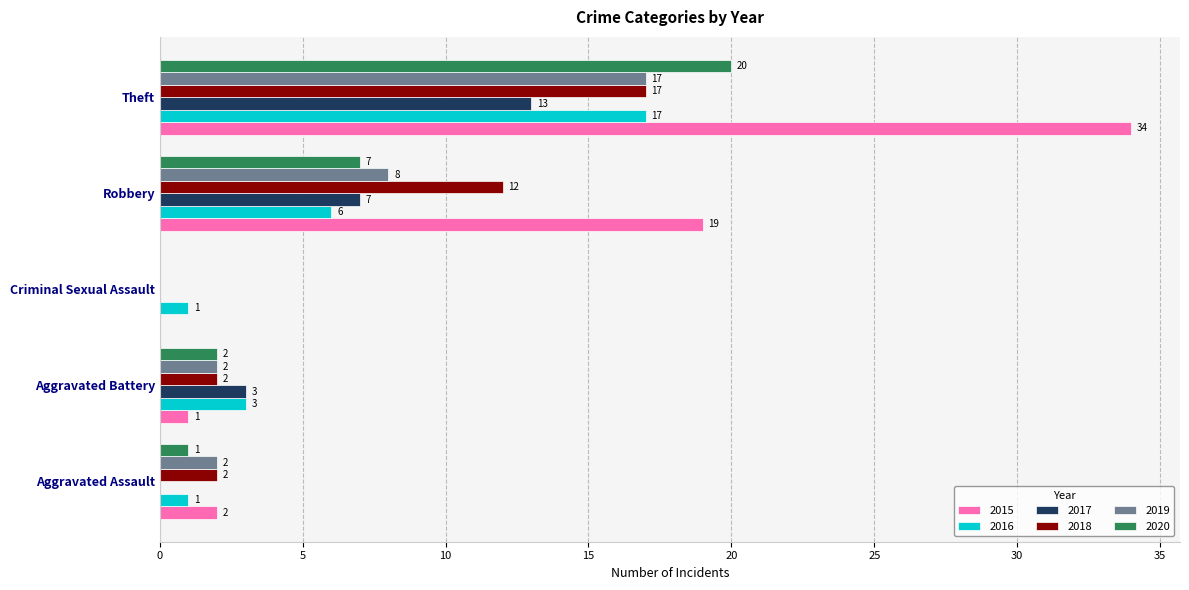

Is it true that 2016 equals 1 at Aggravated Assault?

True